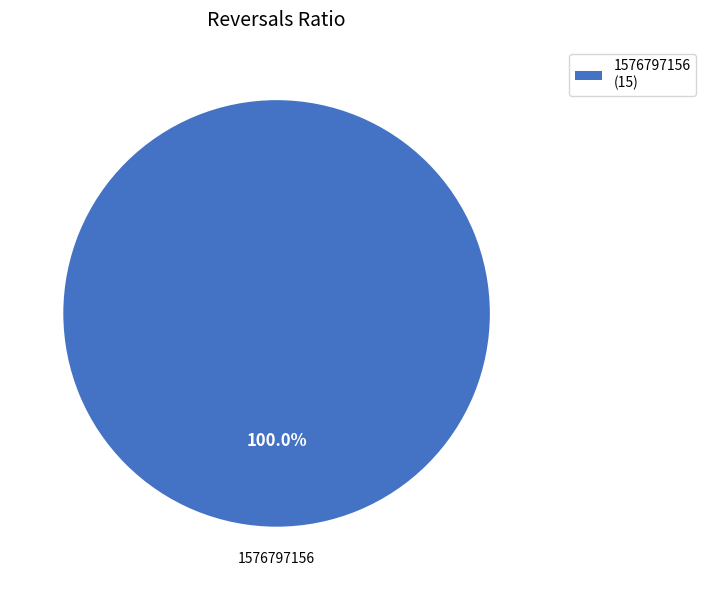

Rank the categories by value from lowest to highest.

1576797156 (15)